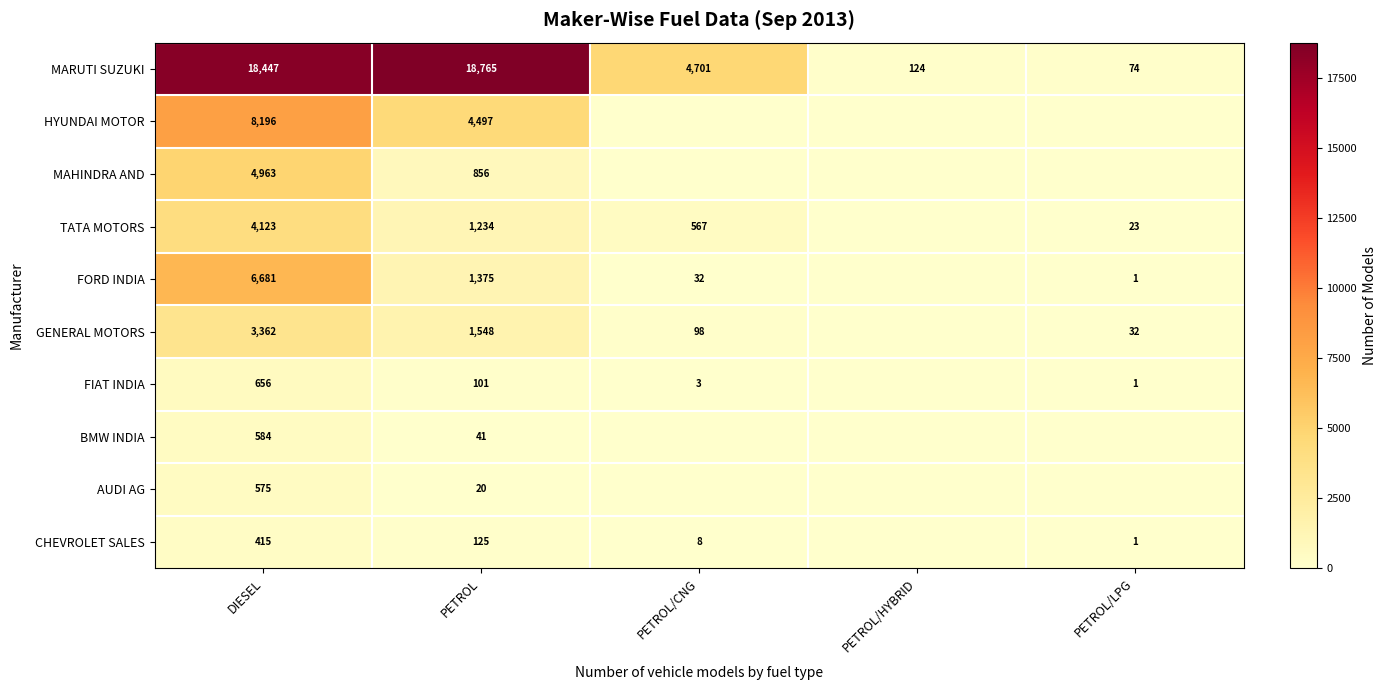

What is the total value across all series at PETROL/HYBRID?

124